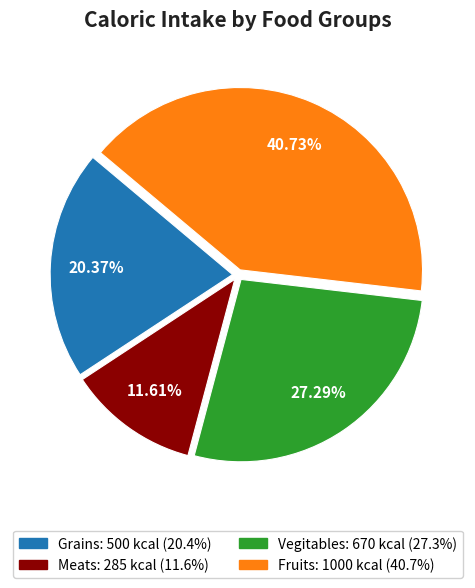

Approximately how many times larger is the value at Grains compared to Fruits?

0.5